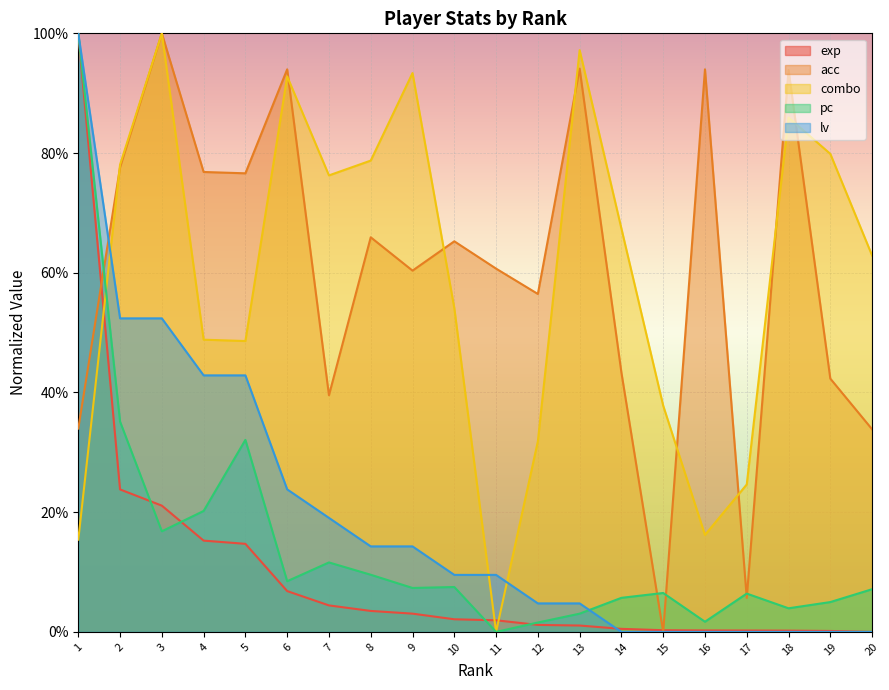

What are all the series names shown in the legend?

exp, acc, combo, pc, lv